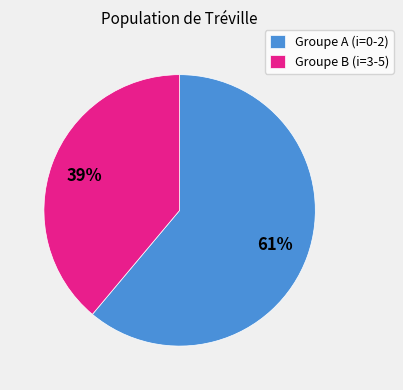

How many slices are in this pie chart?

2